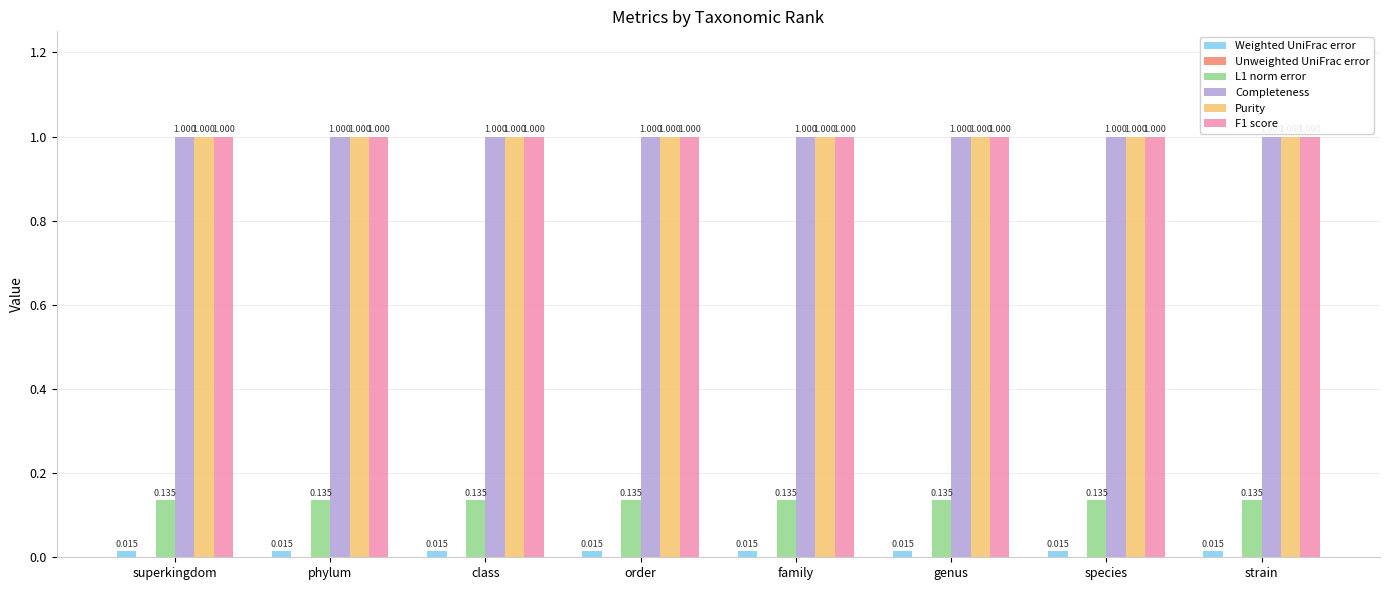

Is the value of Purity at order greater than the value of L1 norm error at class?

Yes